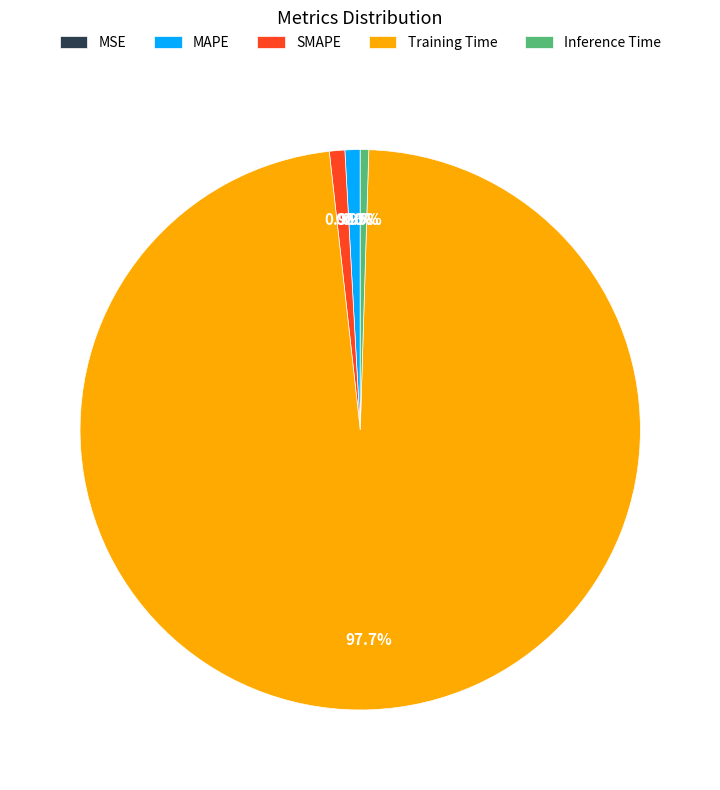

Does any single category account for the majority?

Yes